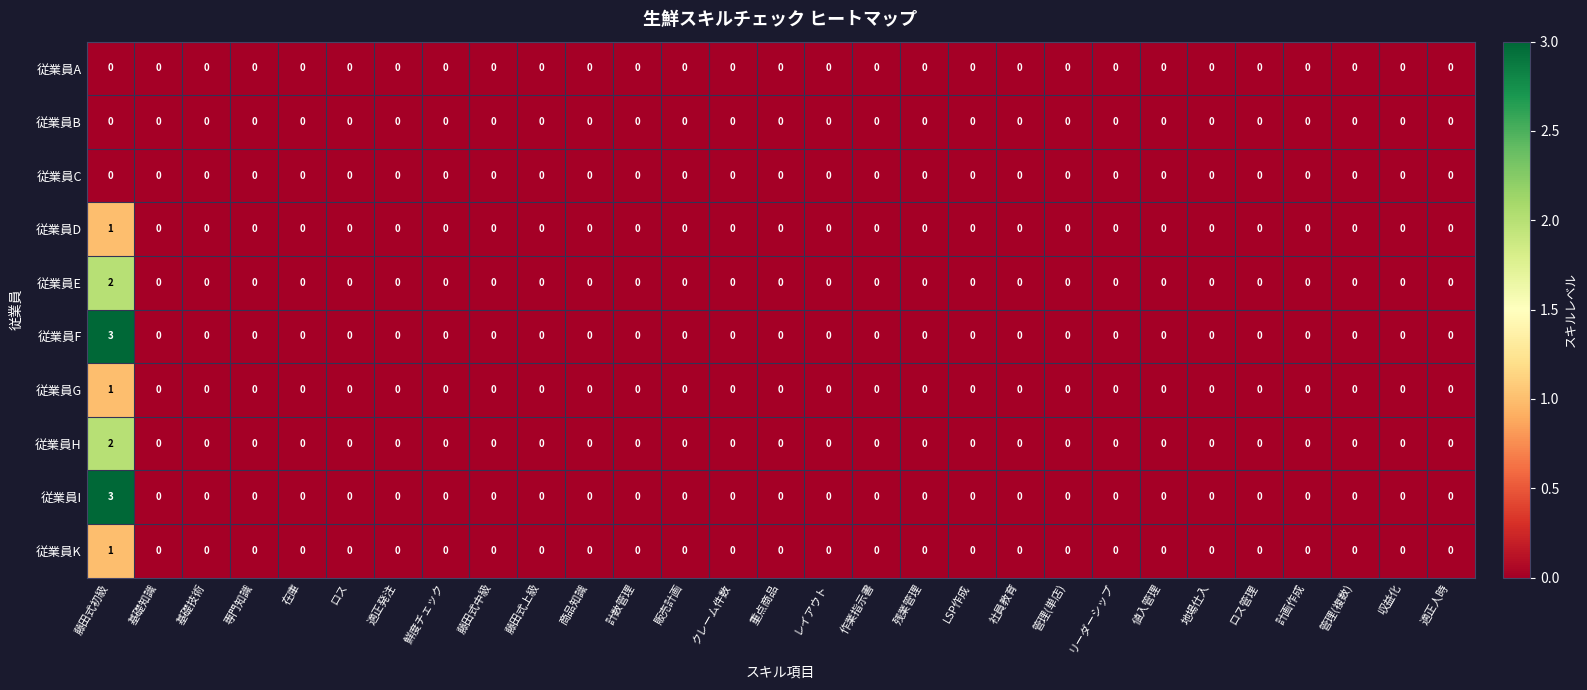

How many 従業員G values are between 0 and 1?

29